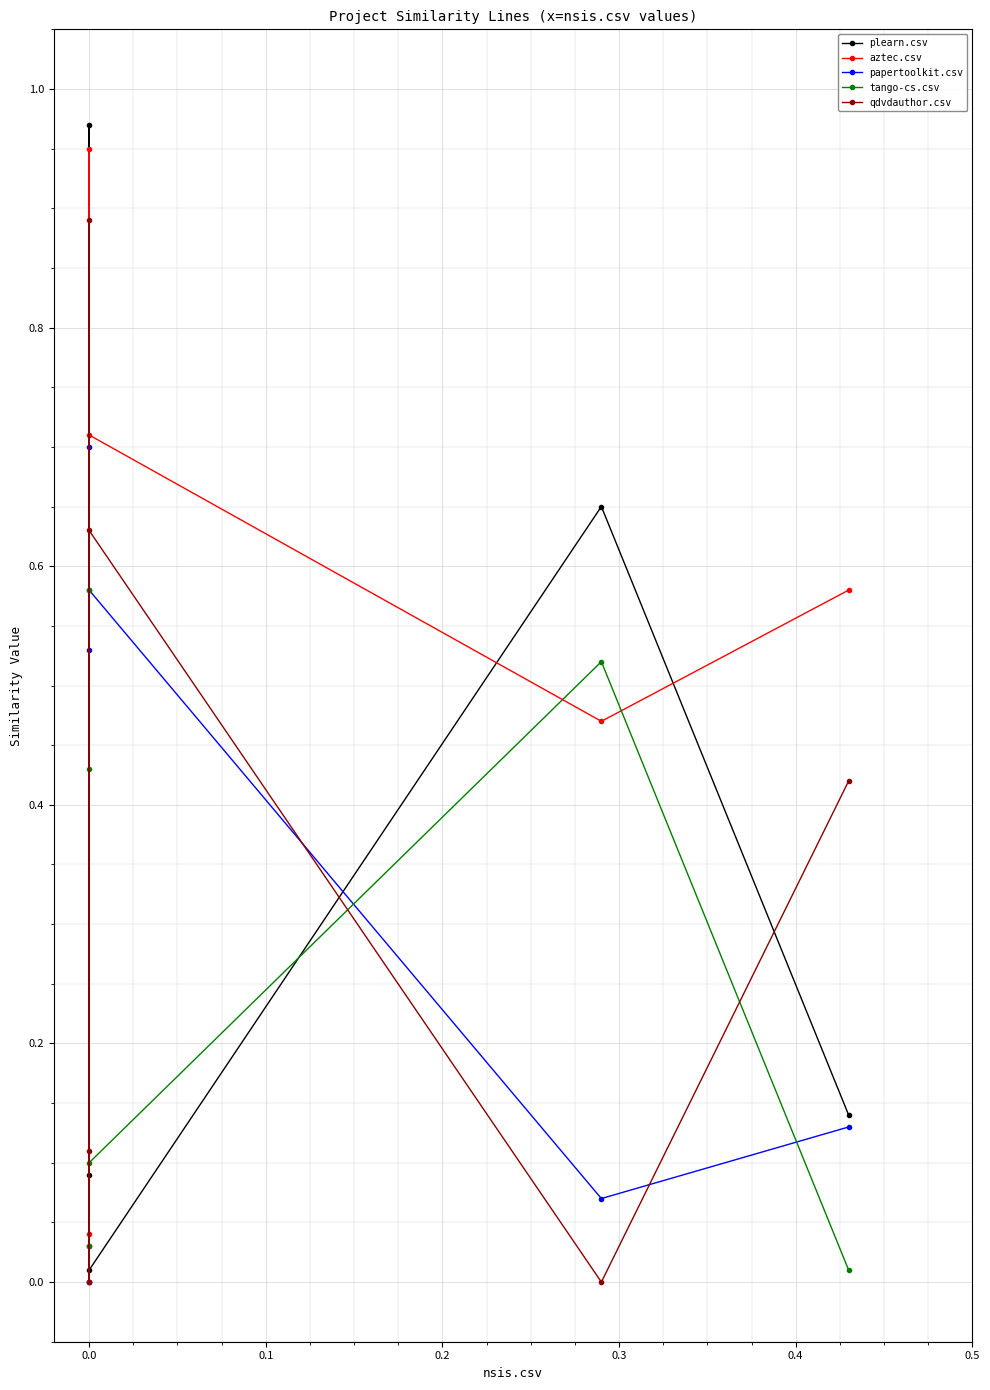

Which series has the largest total across all categories?

aztec.csv